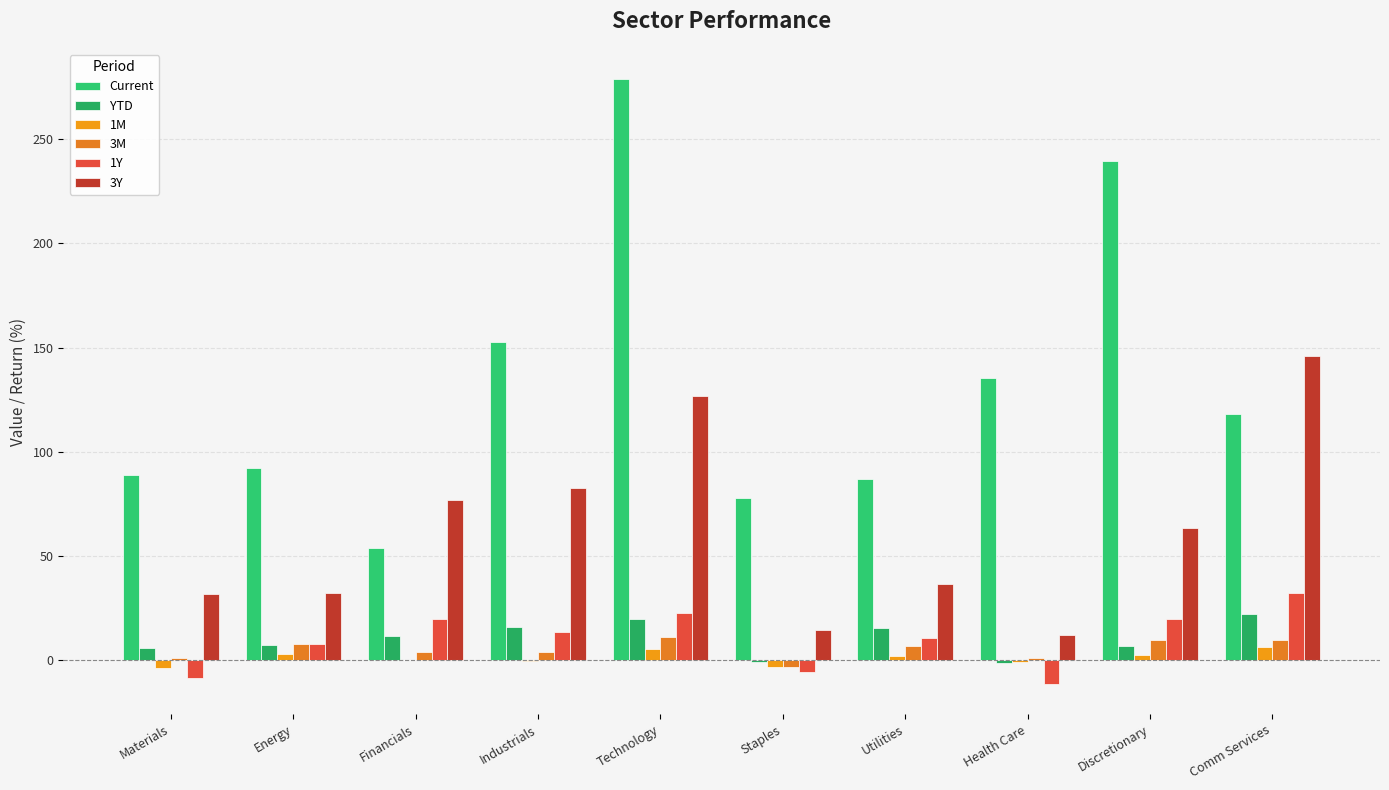

What is the sum of the 1M values at Comm Services and Financials?

6.4